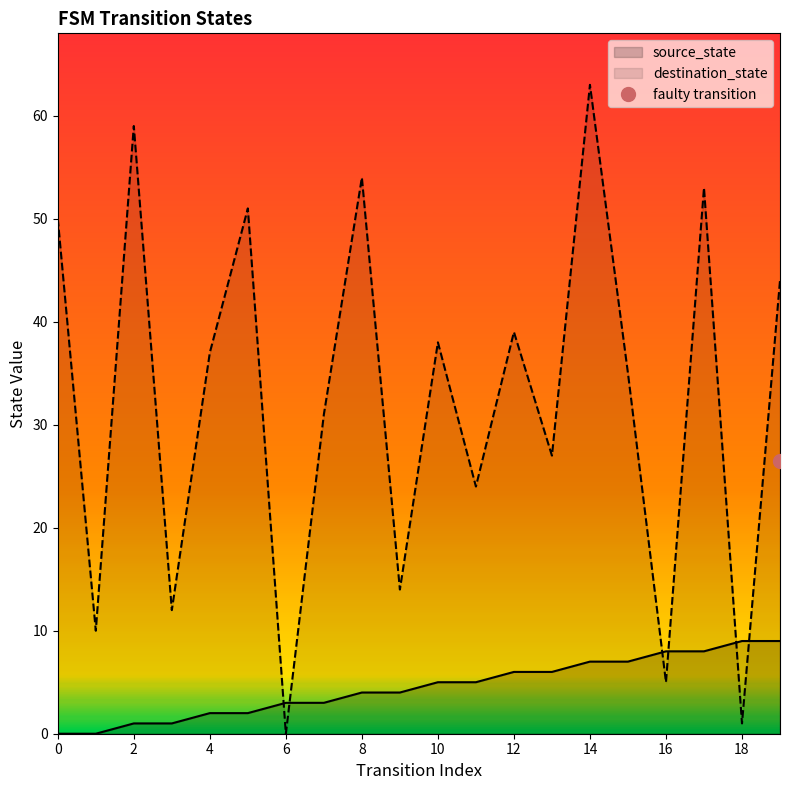

What is the value of the destination_state point at the 11th from the left?

38